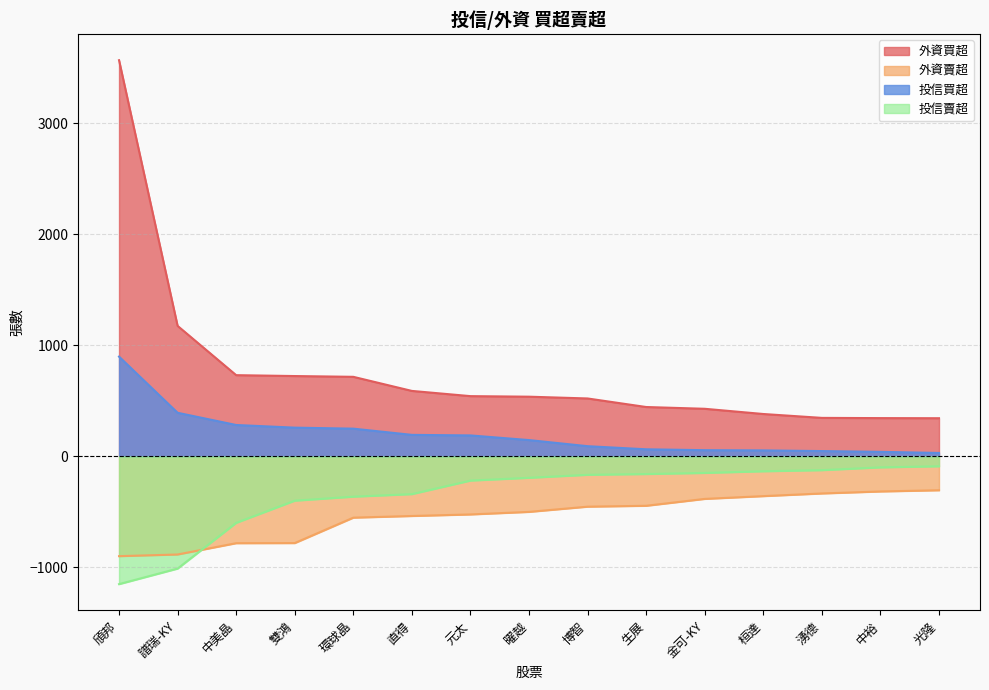

What is the label of the 15th point from the left?

光隆